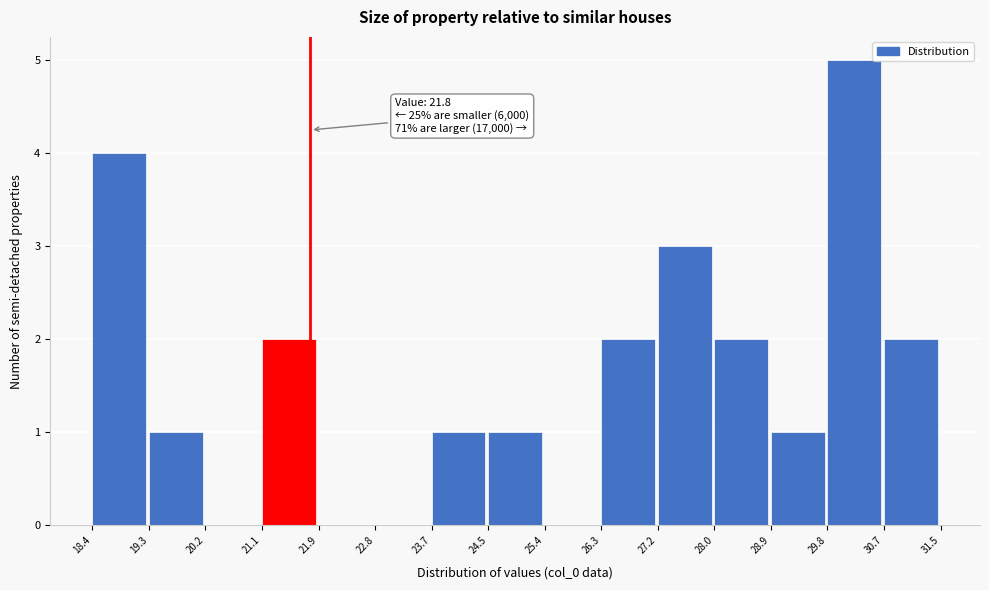

Which range on the x-axis has the tallest bar?

29.8 to 30.7